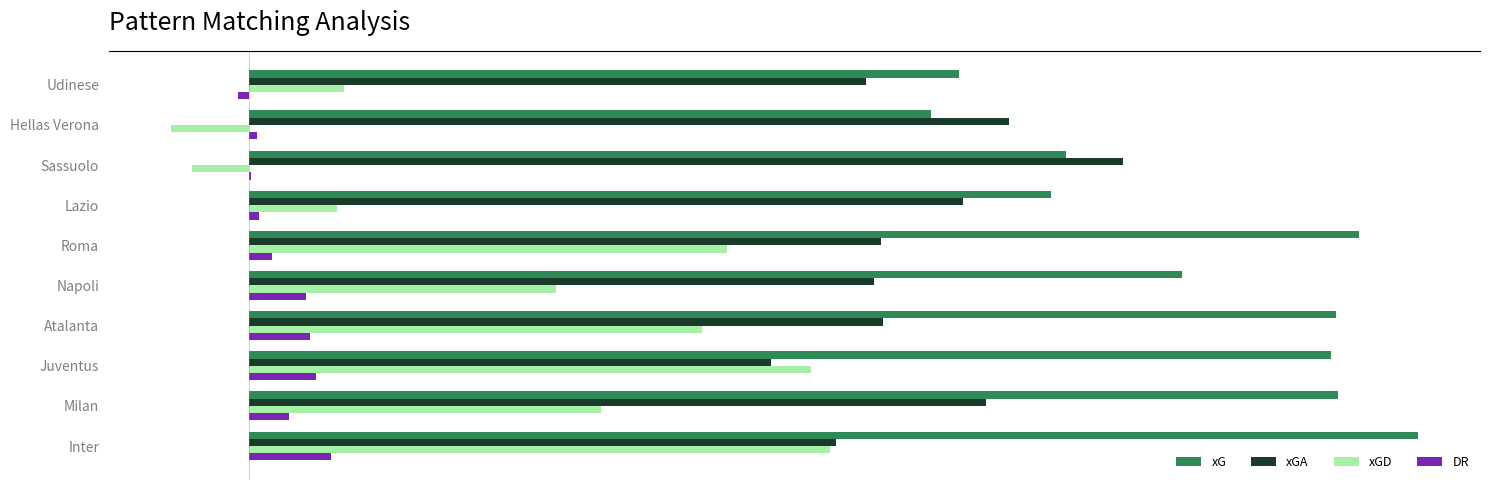

What are all the series names shown in the legend?

xG, xGA, xGD, DR